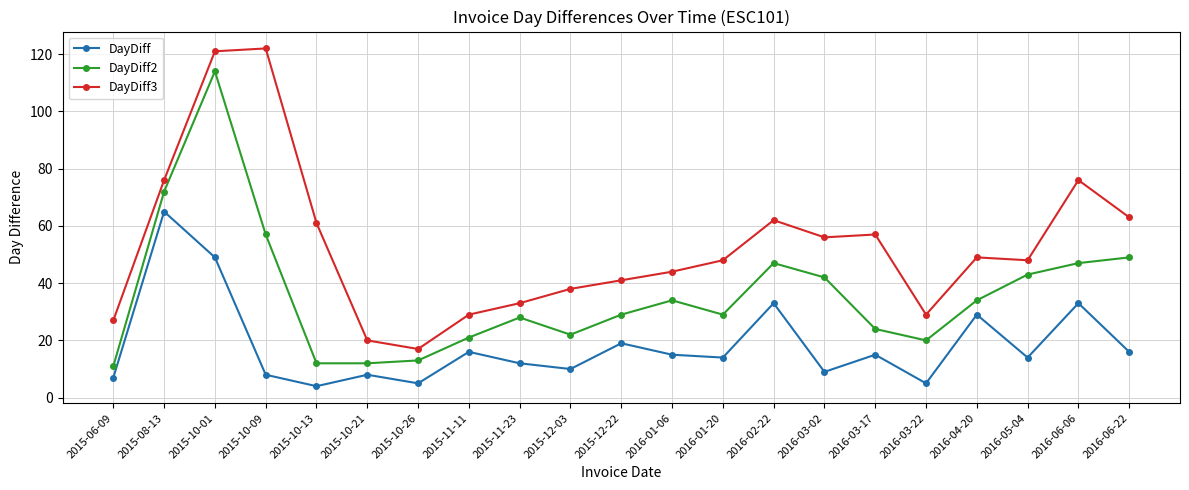

The DayDiff series shows 14 at 2016-01-20. True or false?

True